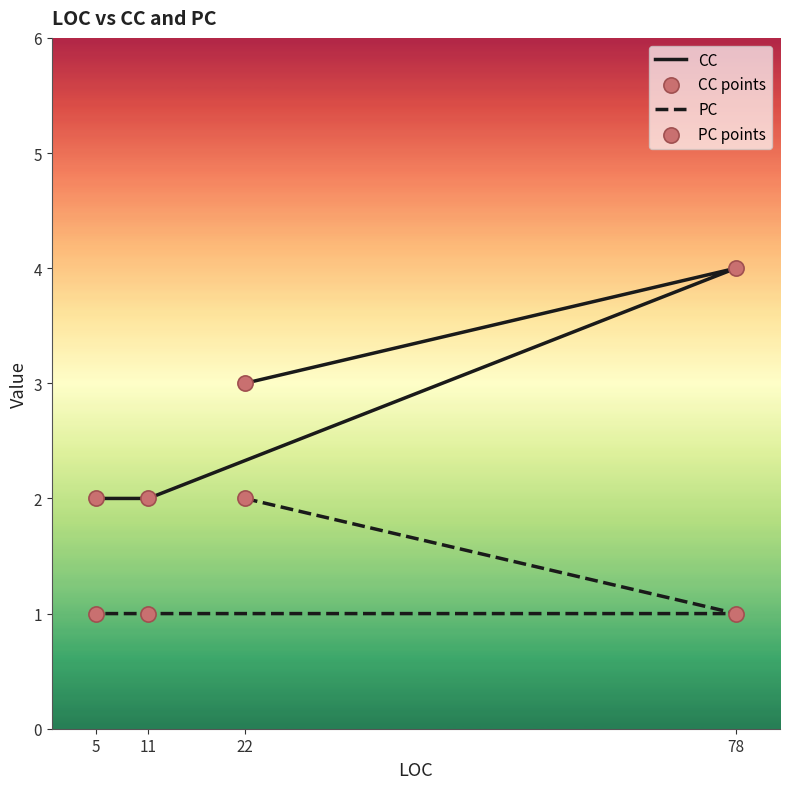

Which series reaches the minimum Y coordinate?

PC